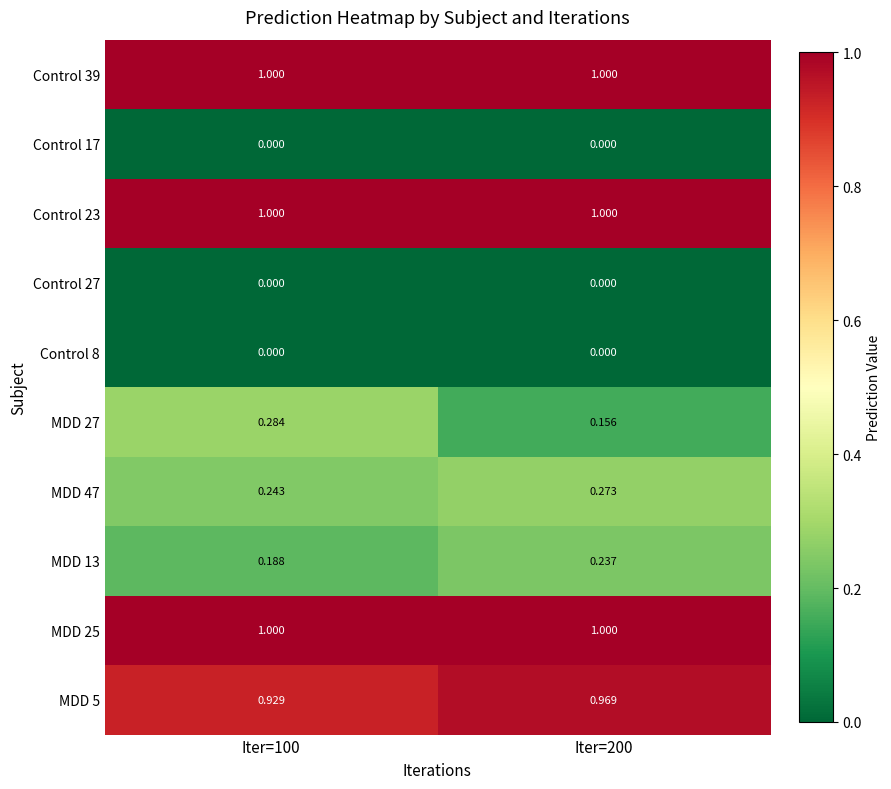

Is the value of Control 23 at Iter=200 greater than the value of MDD 47 at Iter=200?

Yes